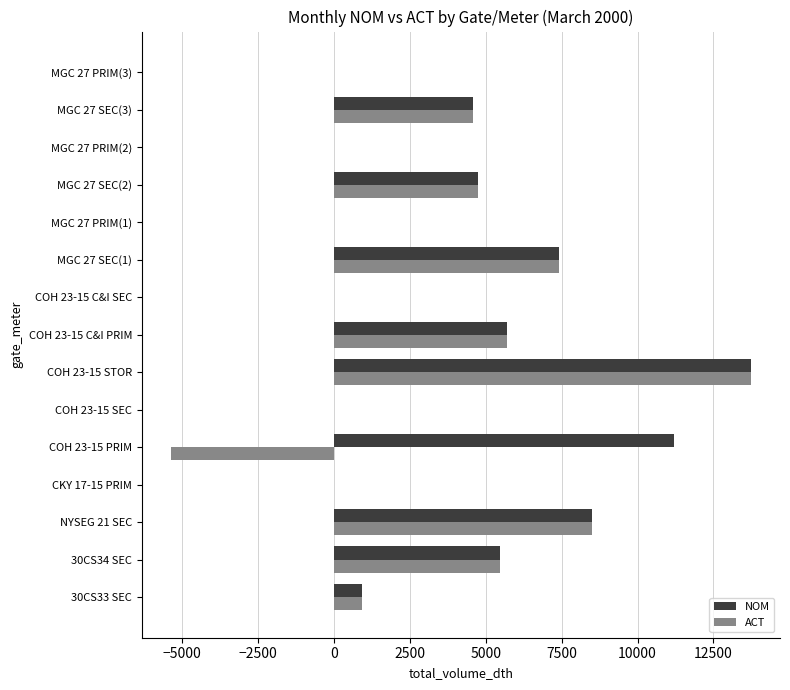

At which label does ACT reach its peak?

COH 23-15 STOR